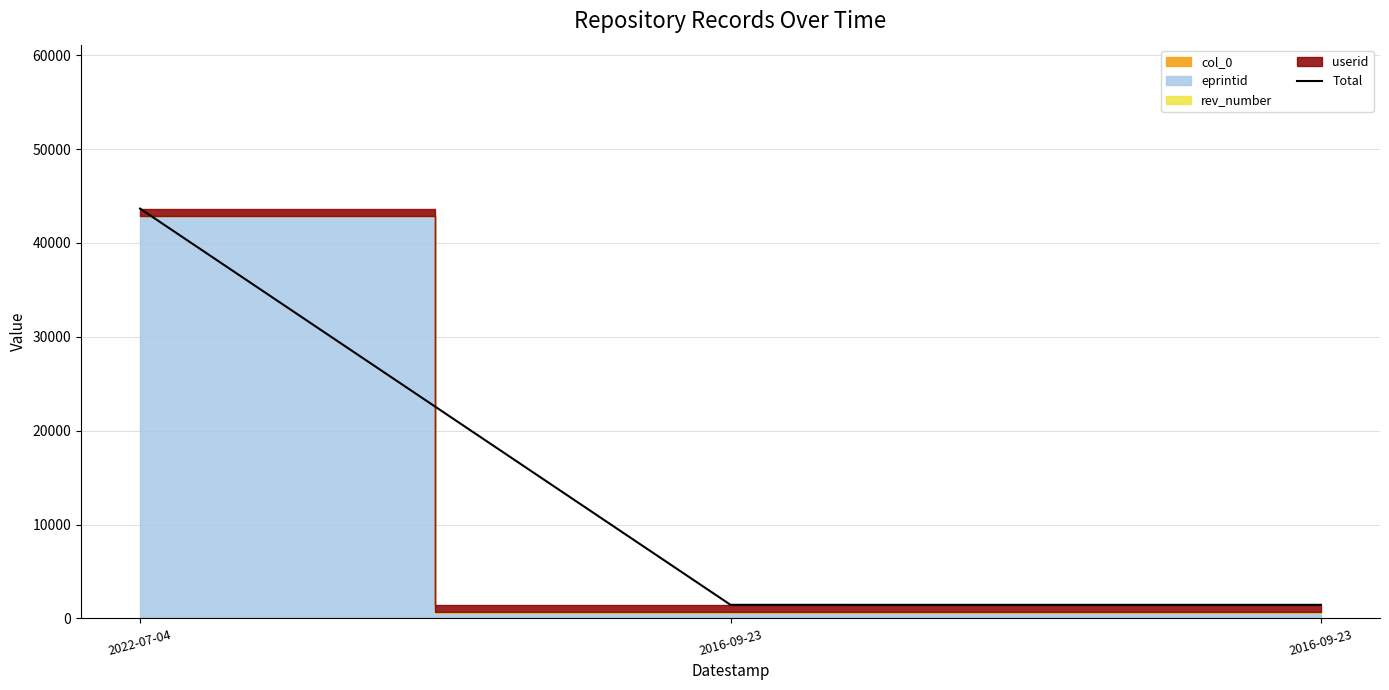

How many values are below 1451?

1